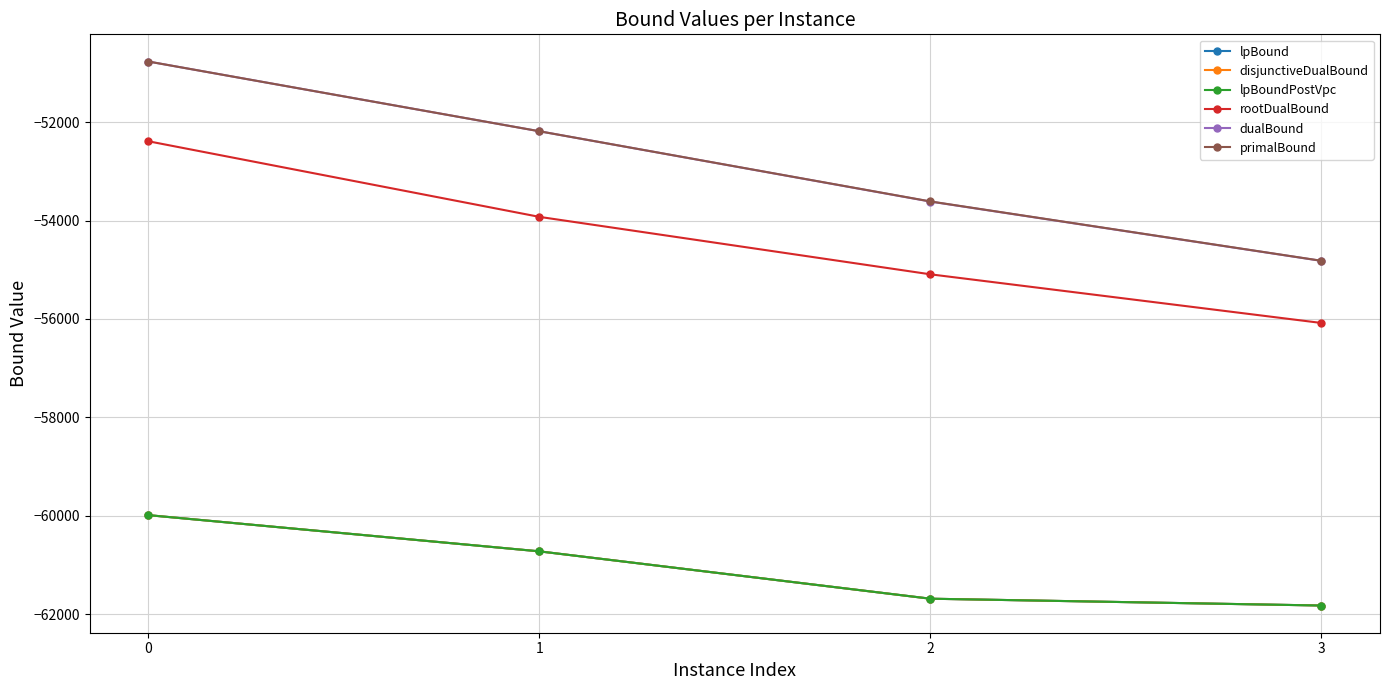

What is the value of the disjunctiveDualBound point at the 3rd from the left?

-61685.5